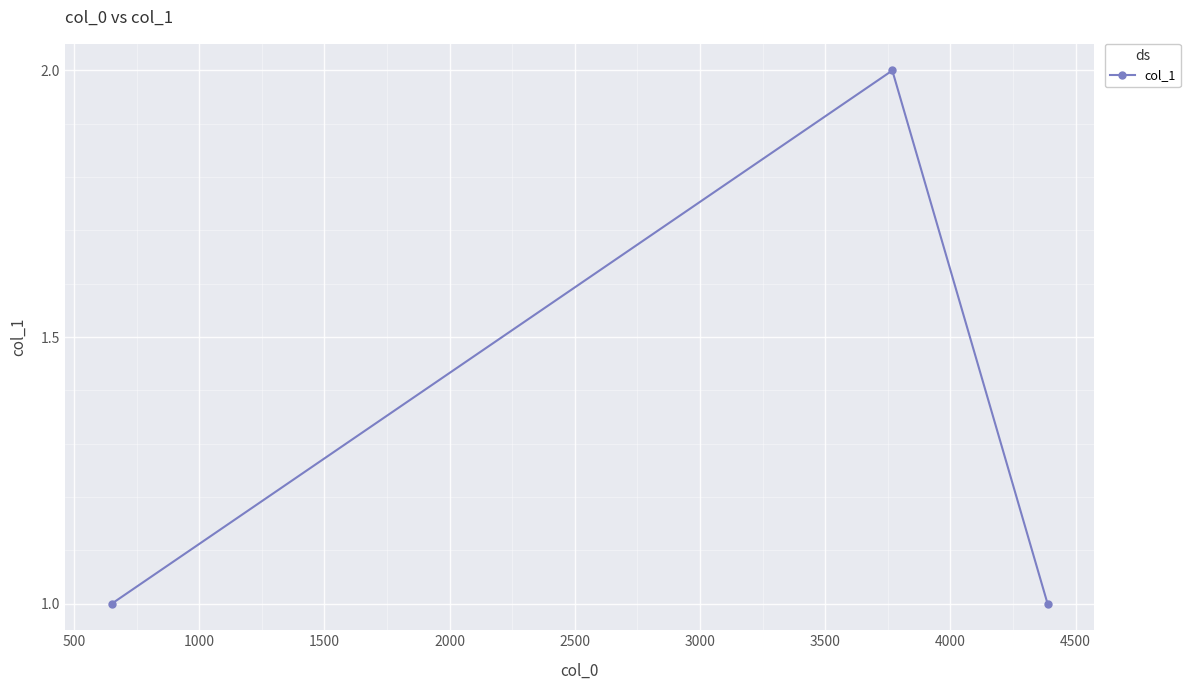

What is the value of the 3rd point from the left?

1